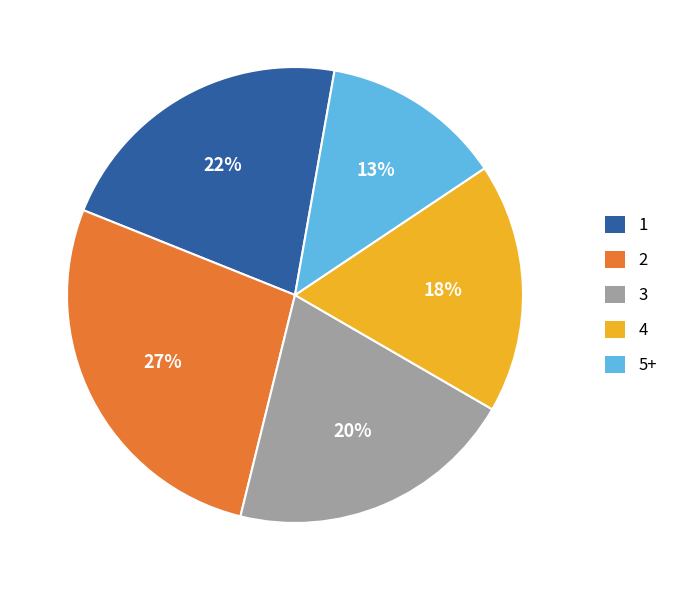

How many slices are in this pie chart?

5